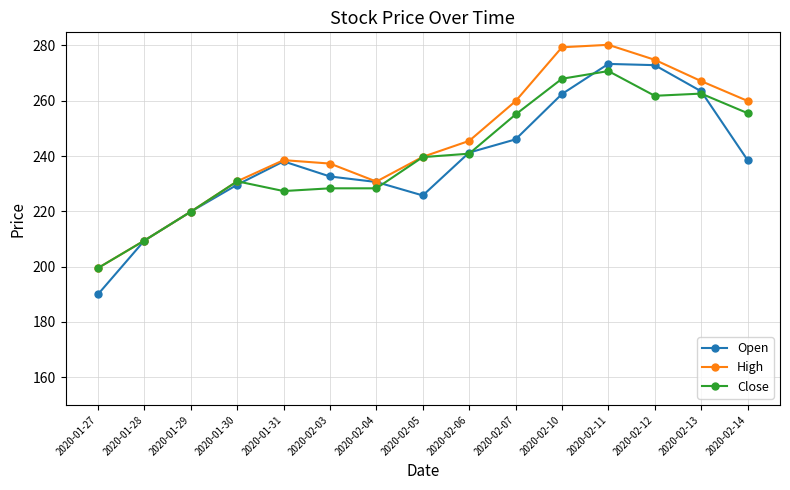

What is the difference between the maximum and second lowest values in the Open series?

63.9